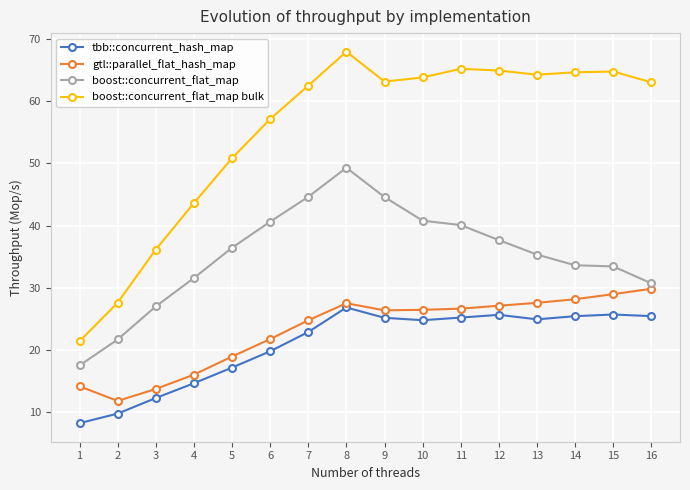

What is the difference between the second highest and second lowest values in the tbb::concurrent_hash_map series?

15.9